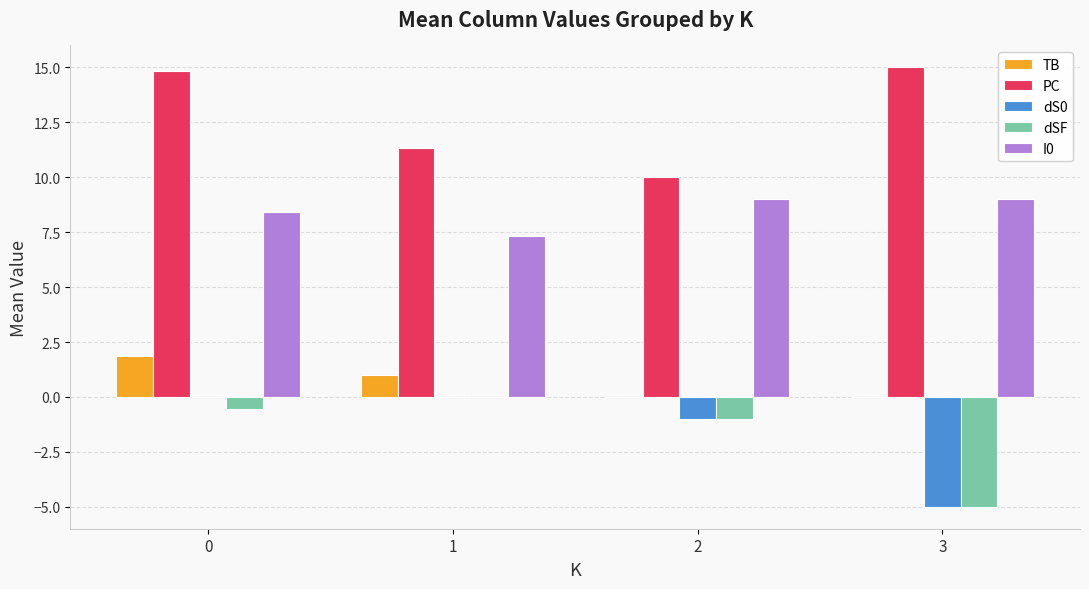

Are the bars grouped side by side (vs. stacked)?

Yes